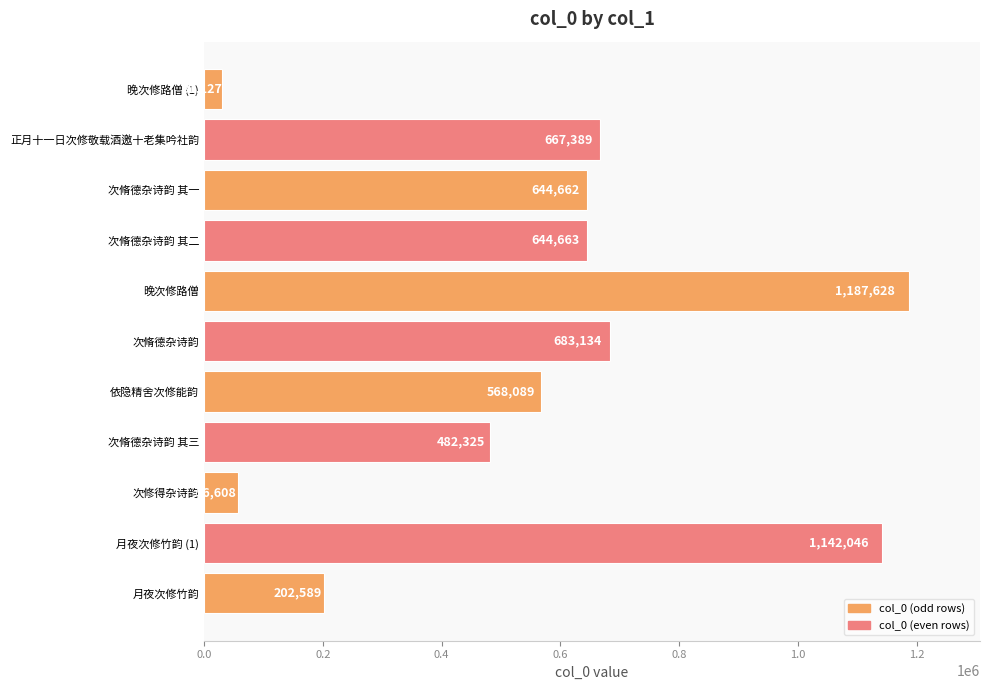

Rank the categories by value from highest to lowest.

晚次修路僧, 月夜次修竹韵 (1), 次脩德杂诗韵, 正月十一日次修敬载酒邀十老集吟社韵, 次脩德杂诗韵 其二, 次脩德杂诗韵 其一, 依隐精舍次修能韵, 次脩德杂诗韵 其三, 月夜次修竹韵, 次修得杂诗韵, 晚次修路僧 (1)